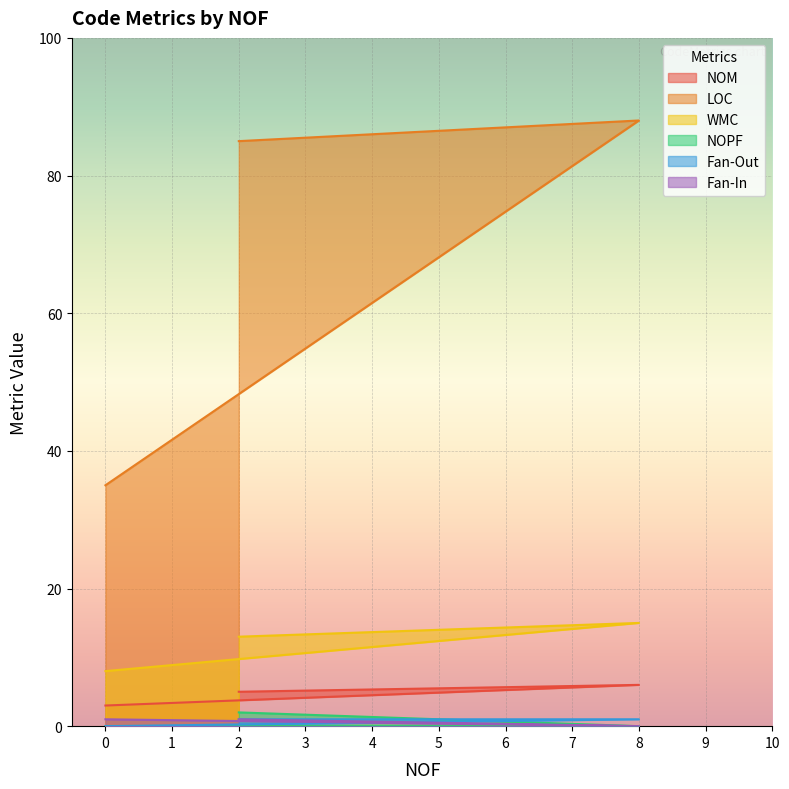

Reading left to right, what are all the values shown in this chart?

NOM: 0=3	8=6	2=5
LOC: 0=35	8=88	2=85
WMC: 0=8	8=15	2=13
NOPF: 0=0	8=0	2=2
Fan-Out: 0=0	8=1	2=1
Fan-In: 0=1	8=0	2=1